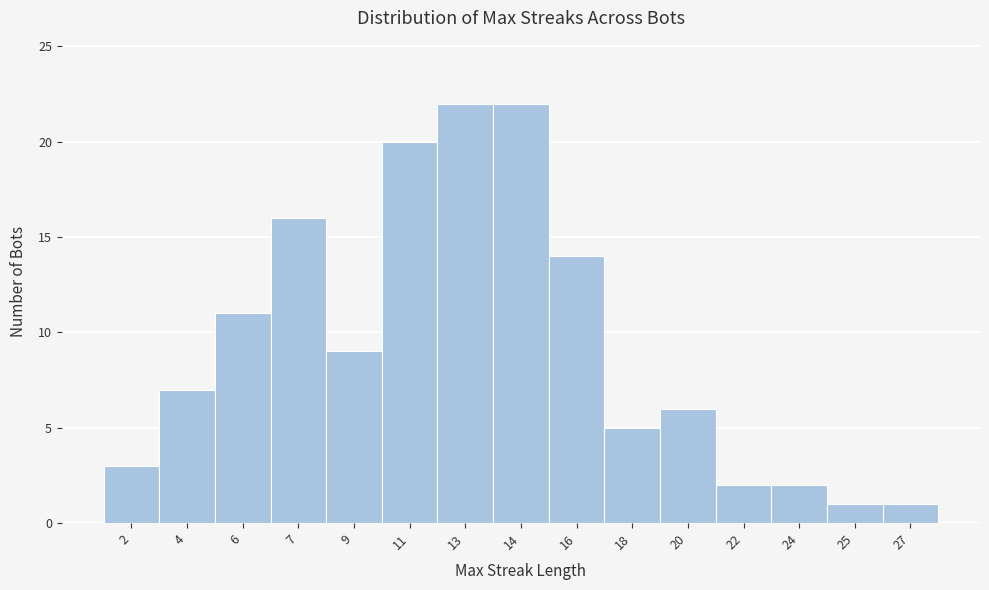

Reading left to right, transcribe all the data shown in this chart.

3	7	11	16	9	20	22	22	14	5	6	2	2	1	1